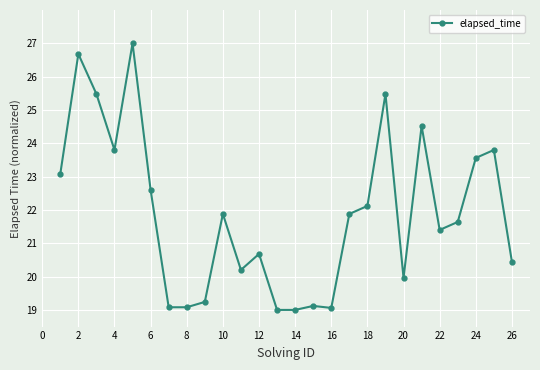

How many data points does each series have?

26